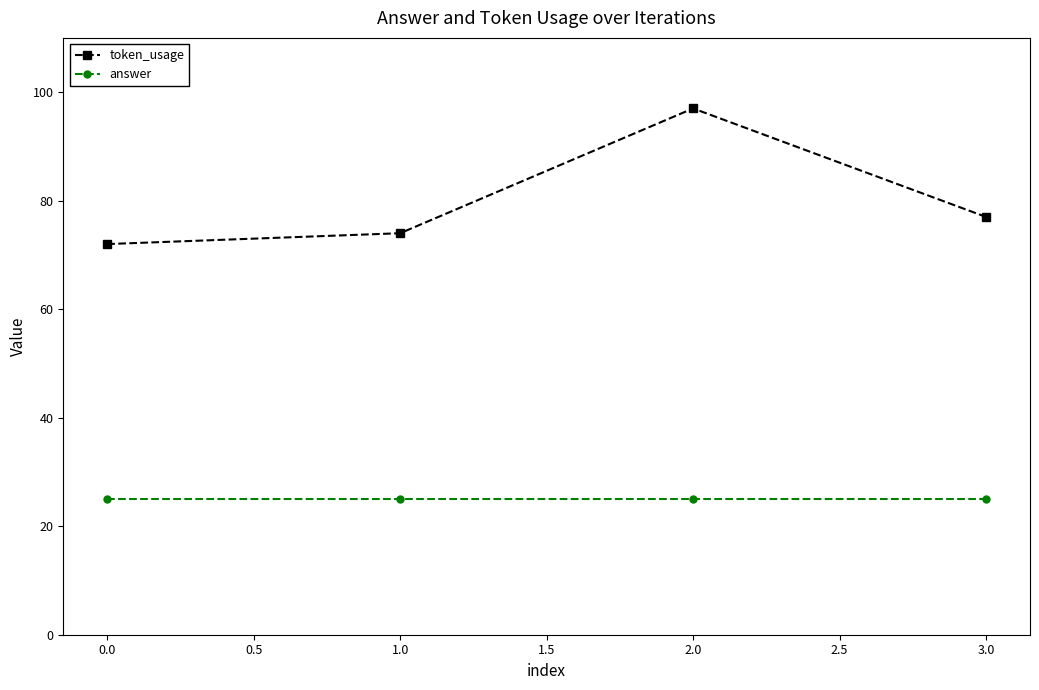

What is the sum of all answer values?

100